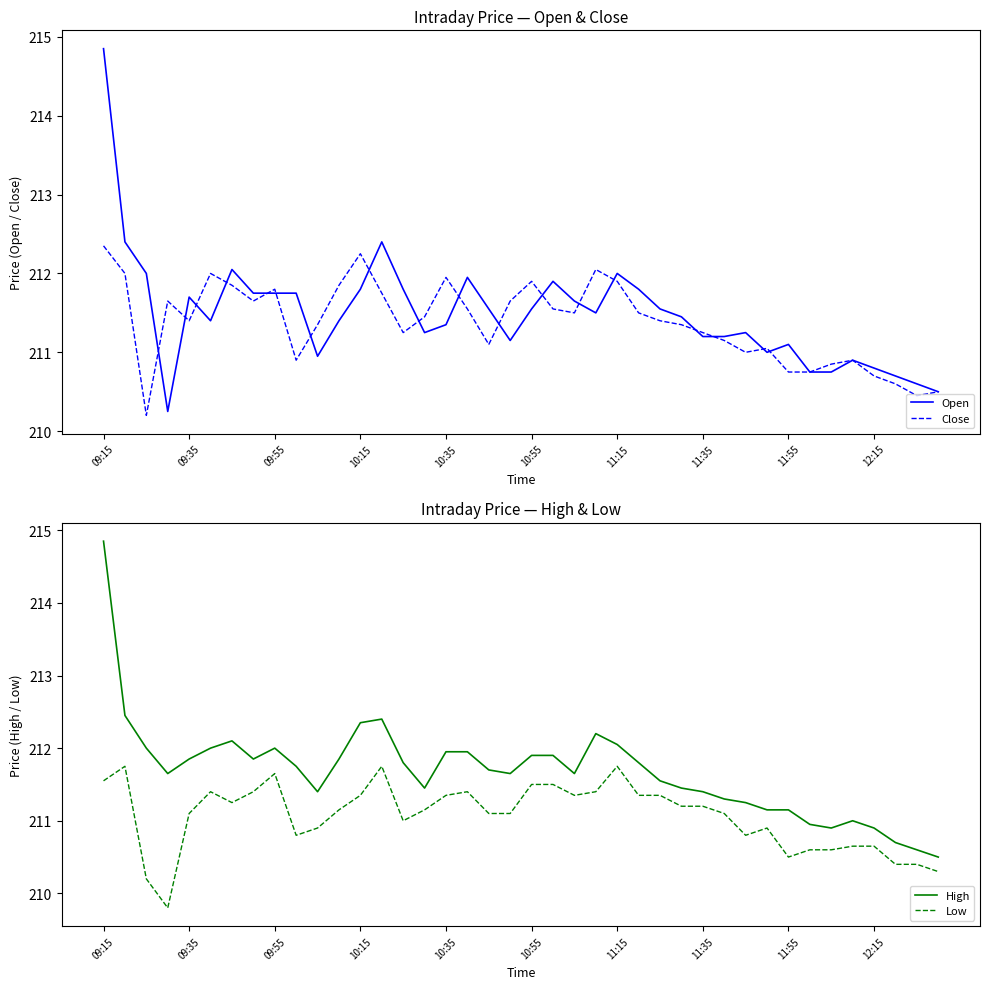

True or false: Close and High cross at least once.

False